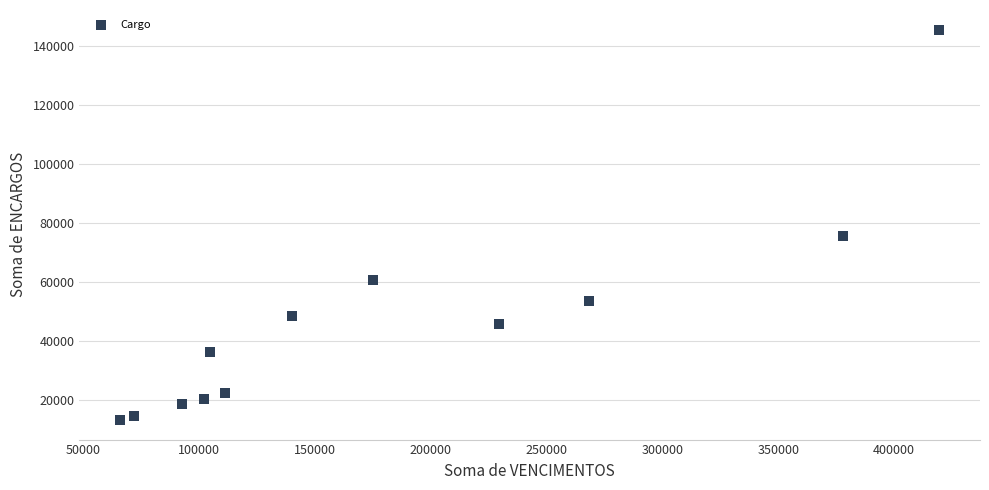

What Y value in the scatter plot is closest to 79359?

75600.0